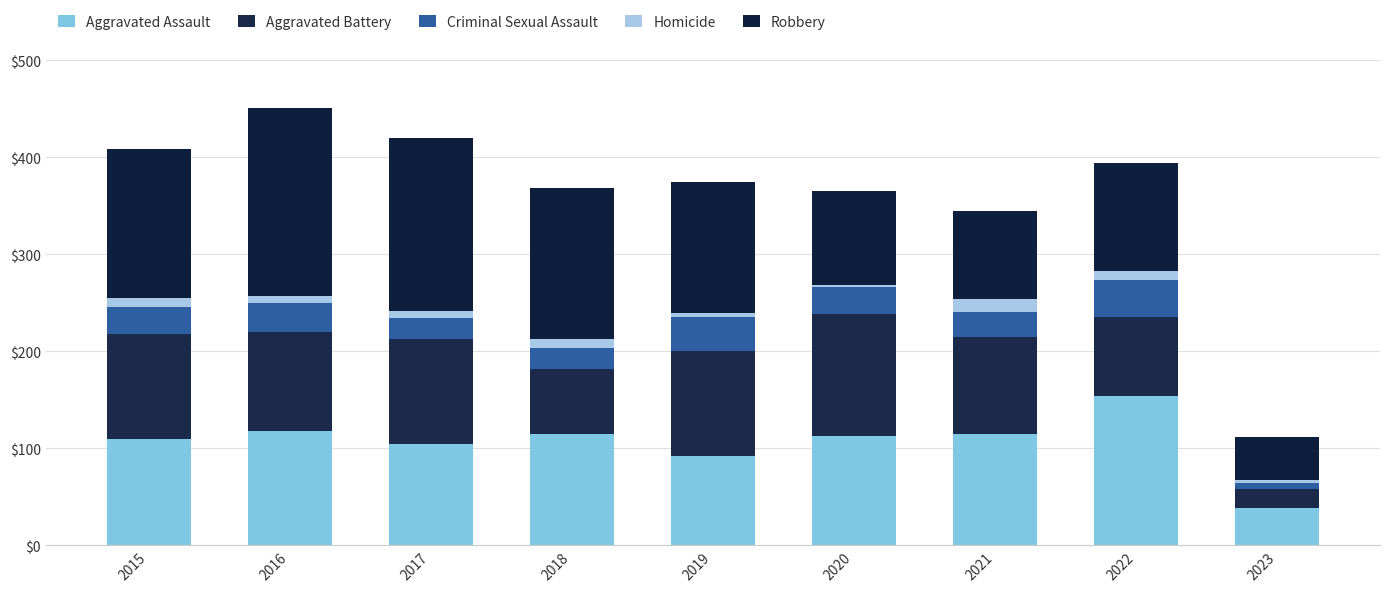

How many series are shown in this chart?

5